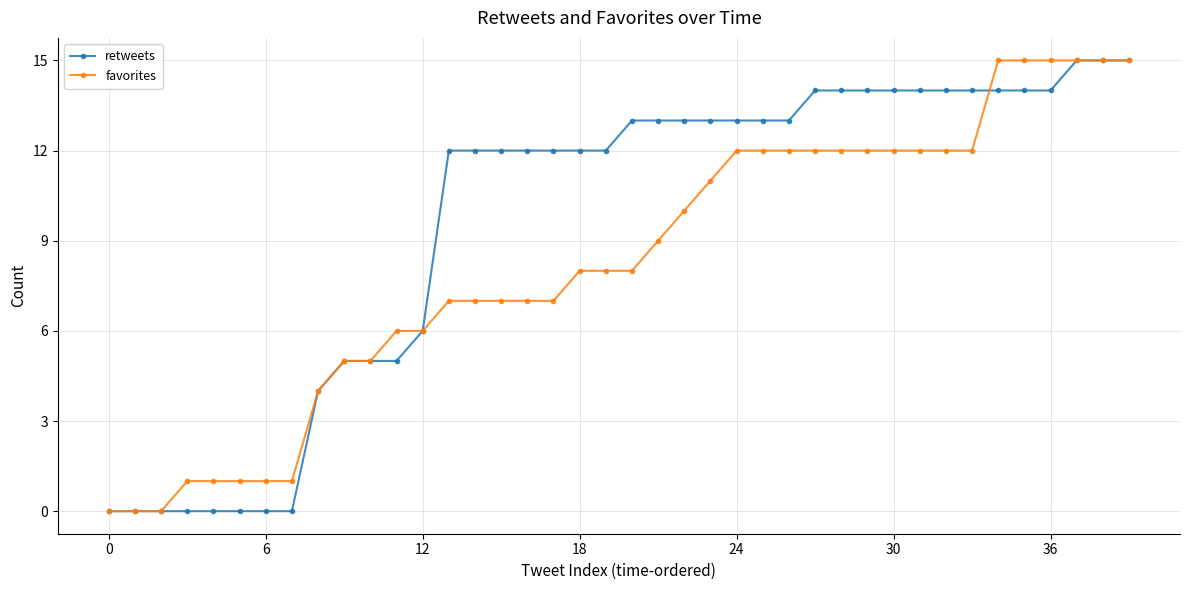

Rank the series by their average value, from highest to lowest.

retweets, favorites